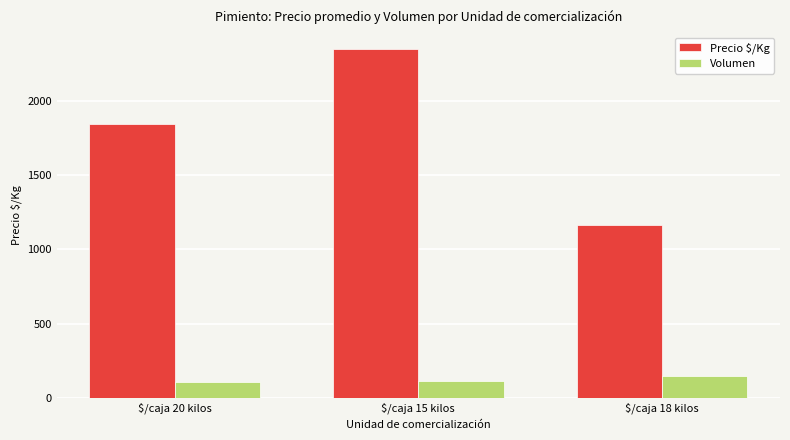

What is the average value of the Volumen series?

124